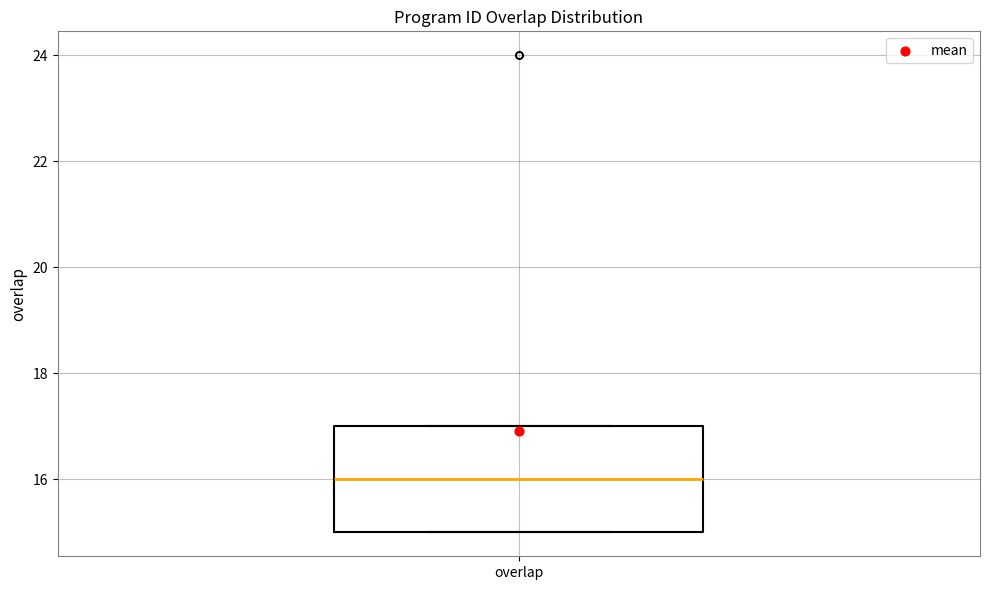

Transcribe this box plot: give where the median line is, the range the box spans, and where the two whiskers end, as read against the y-axis. The values are not printed on the chart, so give them approximately, as read against the axis.

median 16, box 15 to 17, whiskers 15 to 17